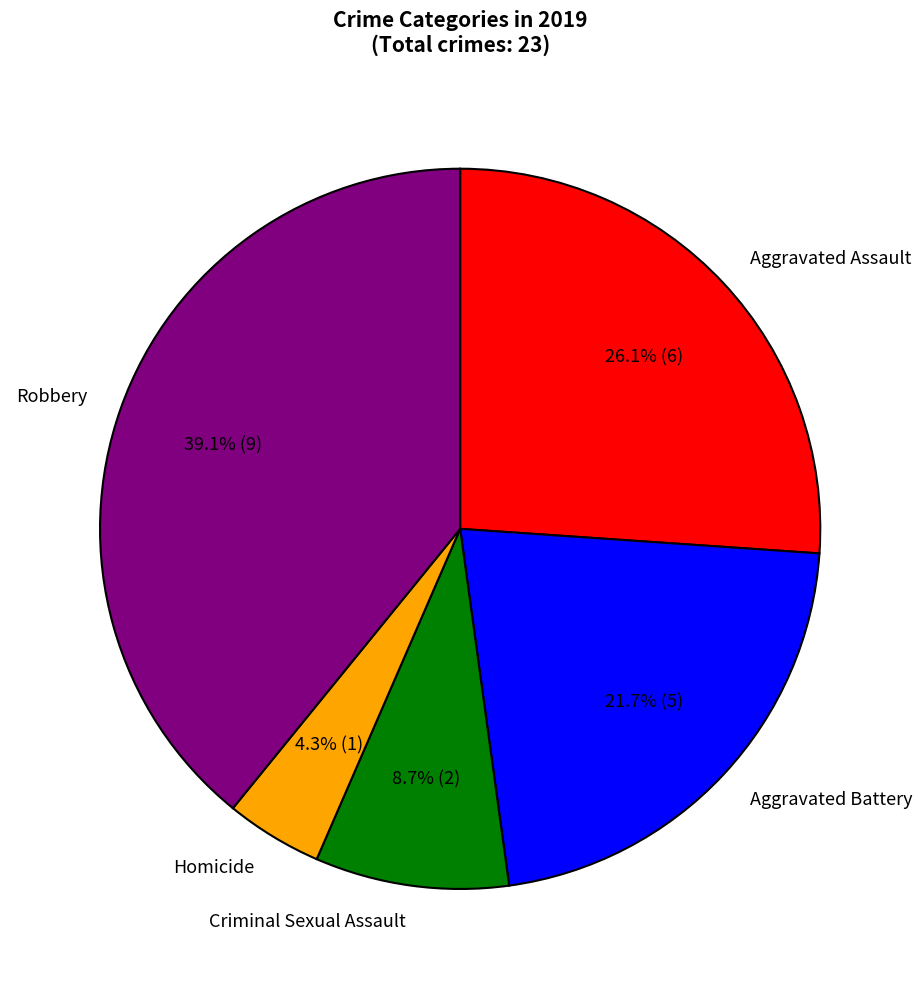

Rank the categories by value from lowest to highest.

Homicide, Criminal Sexual Assault, Aggravated Battery, Aggravated Assault, Robbery